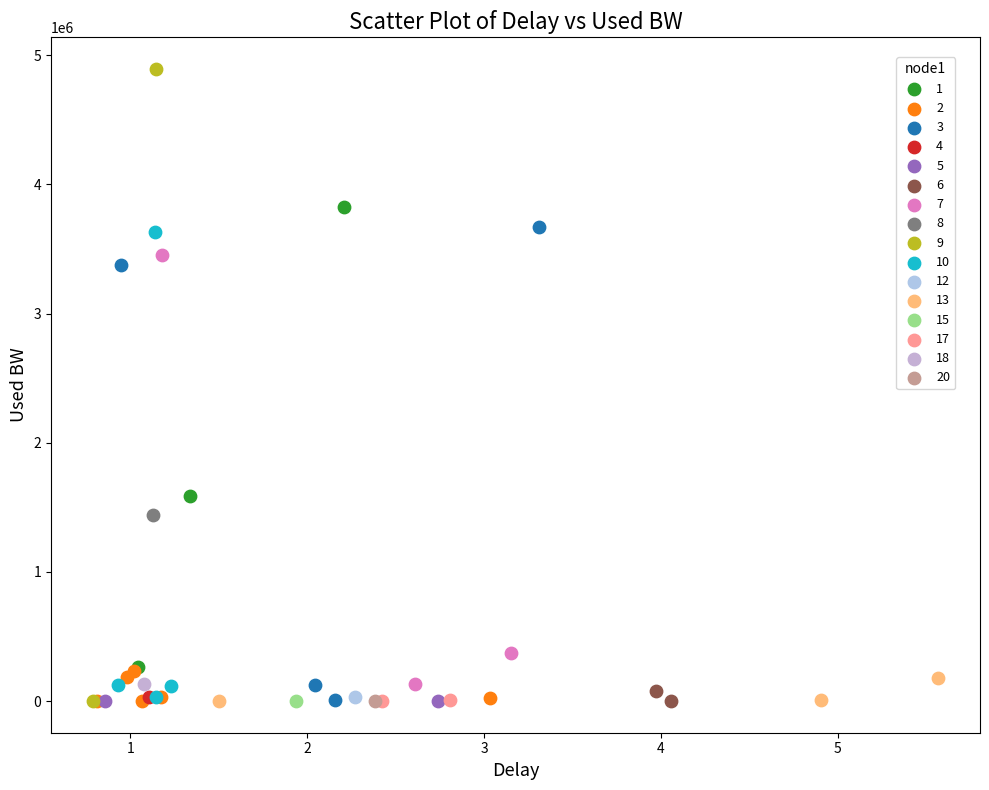

What are all the series names shown in the legend?

1, 2, 3, 4, 5, 6, 7, 8, 9, 10, 12, 13, 15, 17, 18, 20